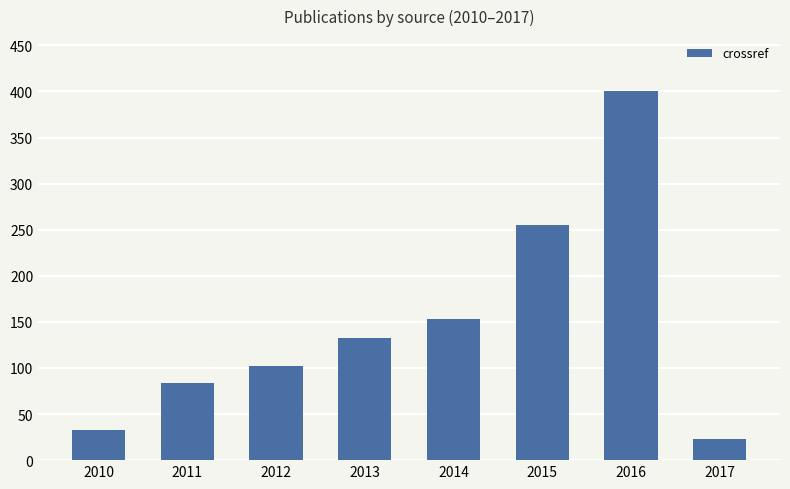

How many data points does each series have?

8